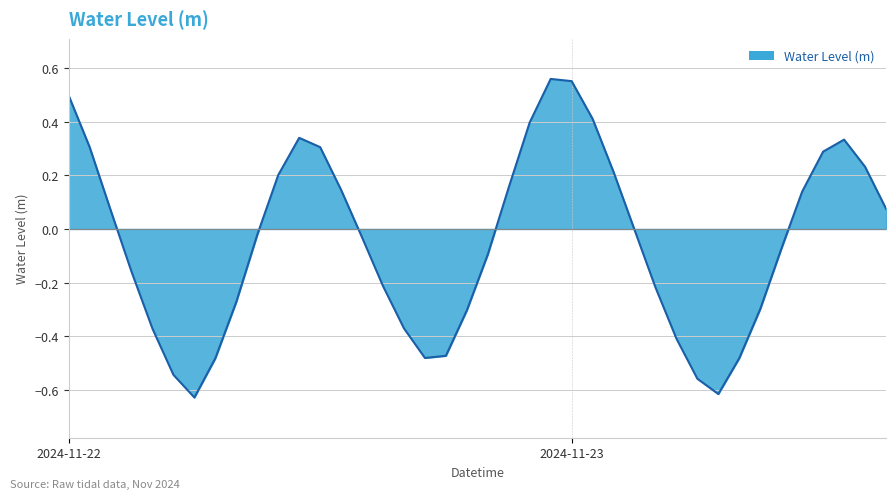

What is the difference between the maximum and minimum values?

1.2